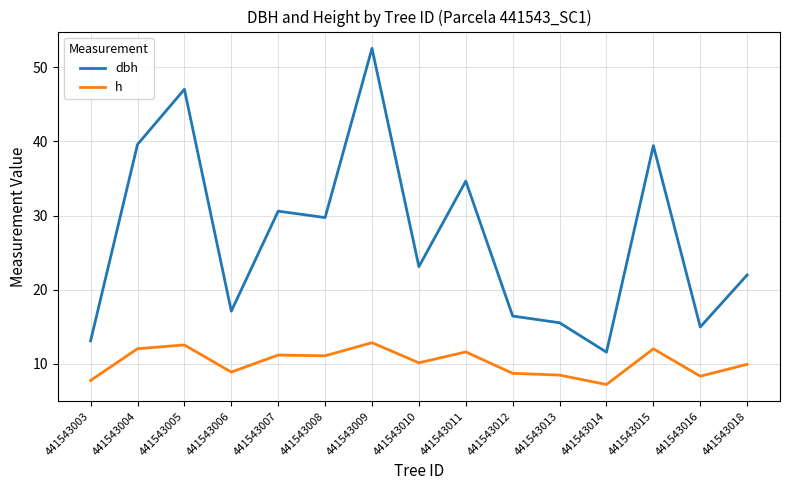

What is the difference between the highest and lowest values at 441543007?

19.4